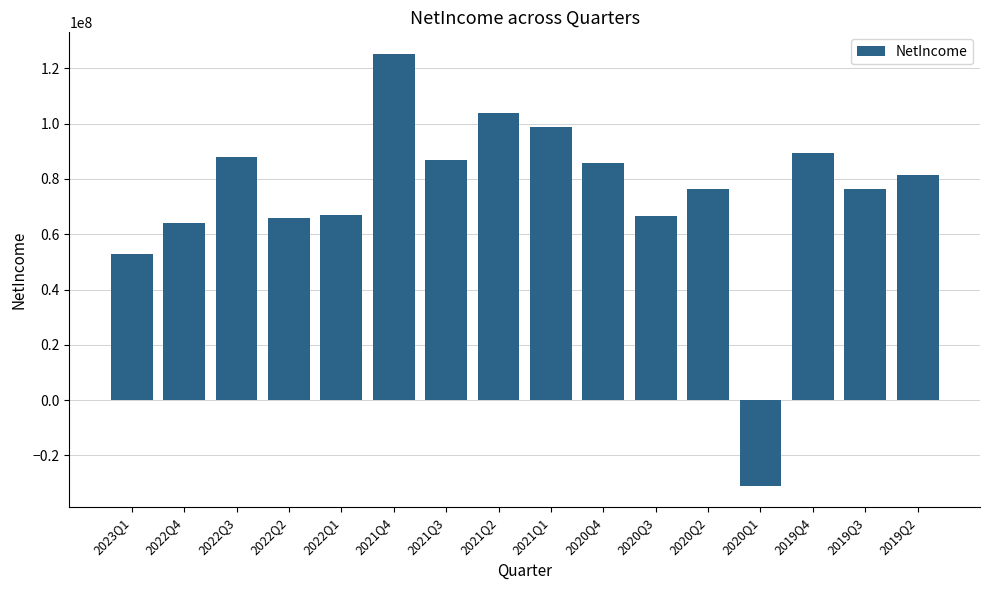

What is the average value?

74863500